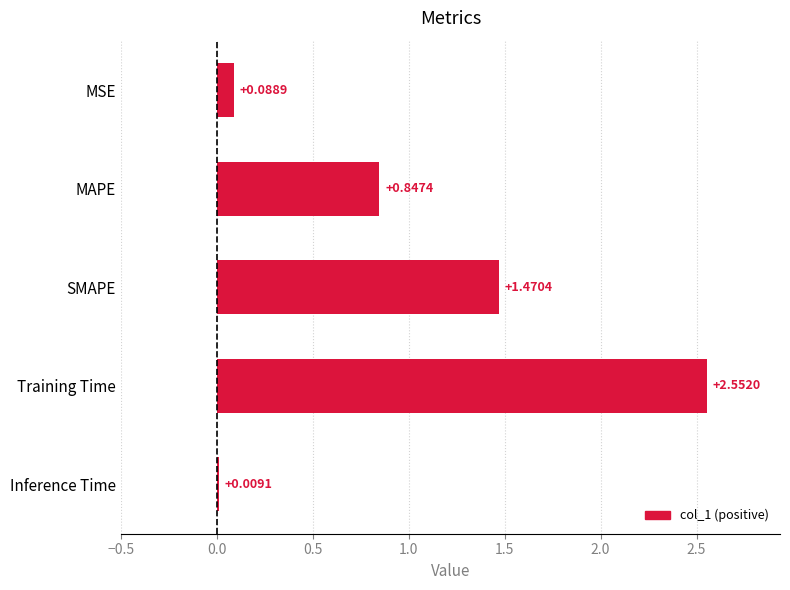

What is the ratio of the value at MAPE to the value at SMAPE?

0.6